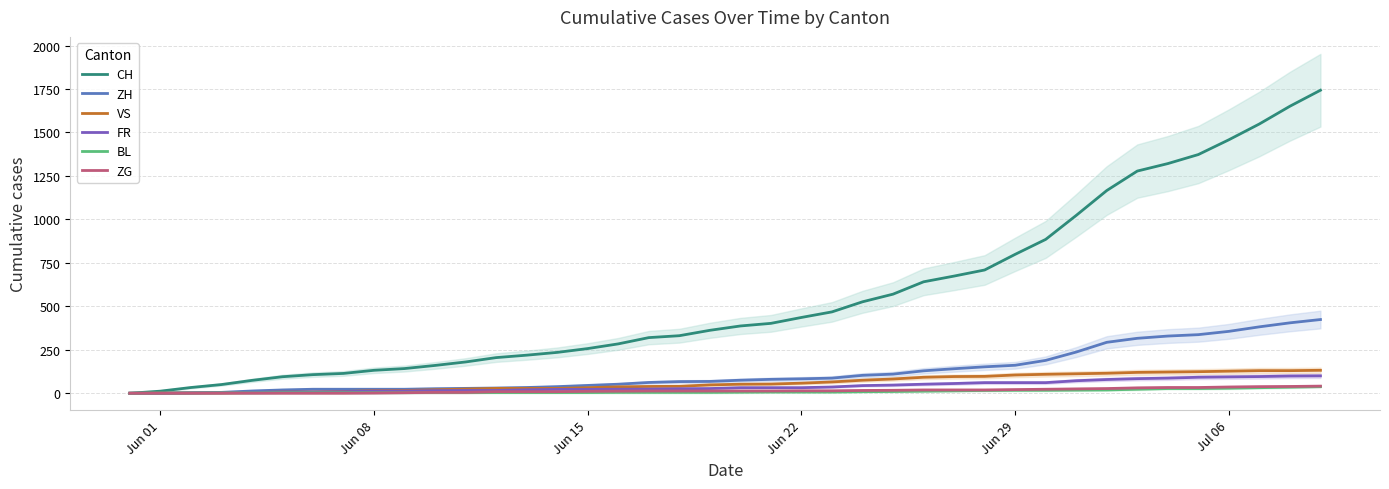

How many lines are shown in the chart?

6